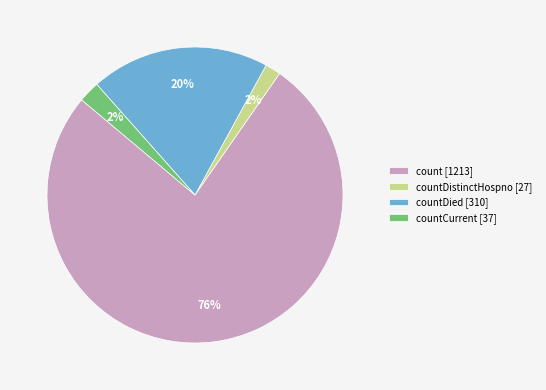

Is it true that countDistinctHospno [27] is 11% of the pie?

False